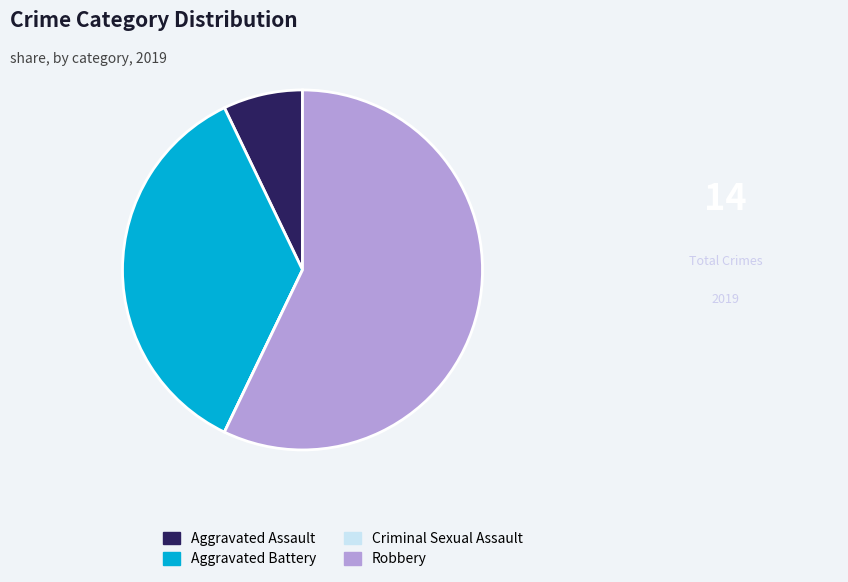

Do Robbery and Aggravated Assault together represent more than half of the pie?

Yes